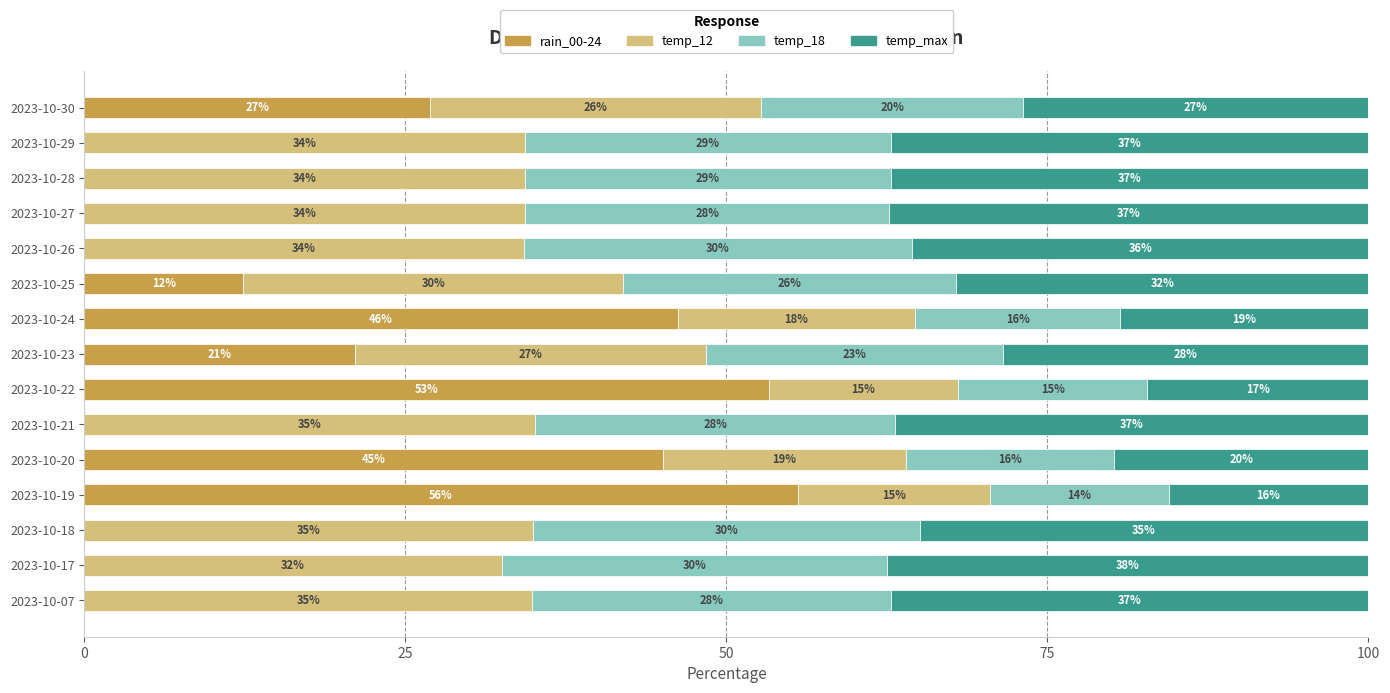

Which category has the highest value in the rain_00-24 series?

2023-10-19